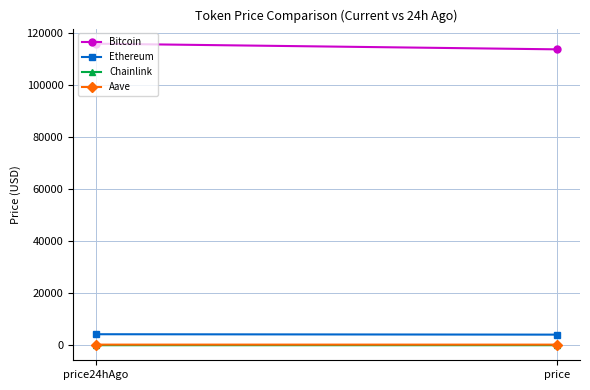

Rank the series at price24hAgo from lowest to highest value.

Chainlink, Aave, Ethereum, Bitcoin